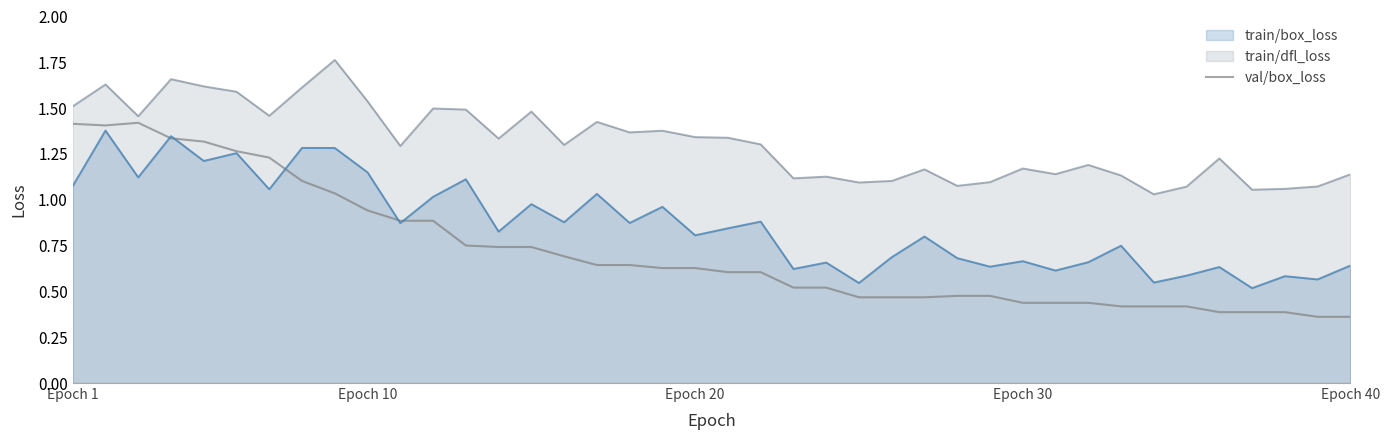

Which series has the widest spread of values?

val/box_loss